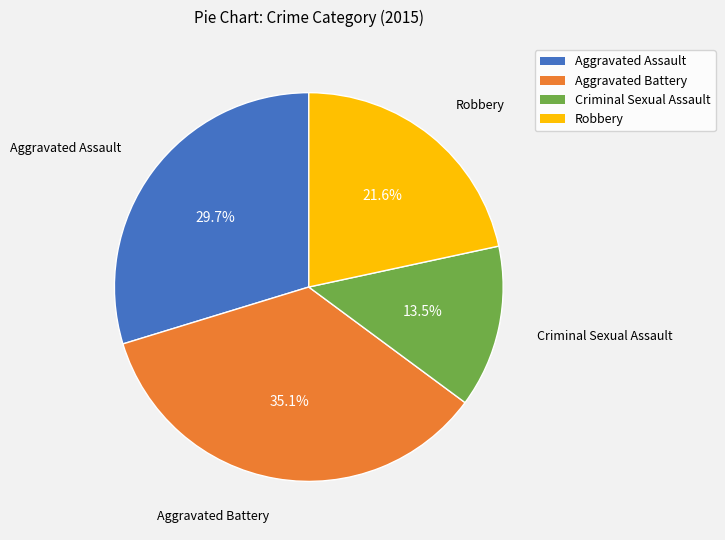

To the nearest percent, what is the average slice percentage?

25%